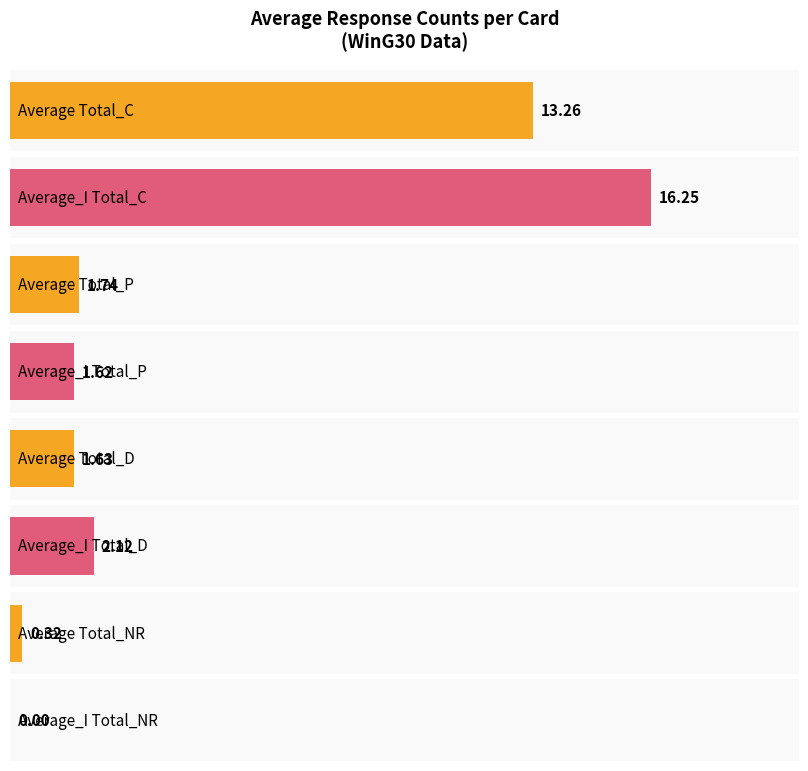

How many values in the Average_E series exceed 2?

2